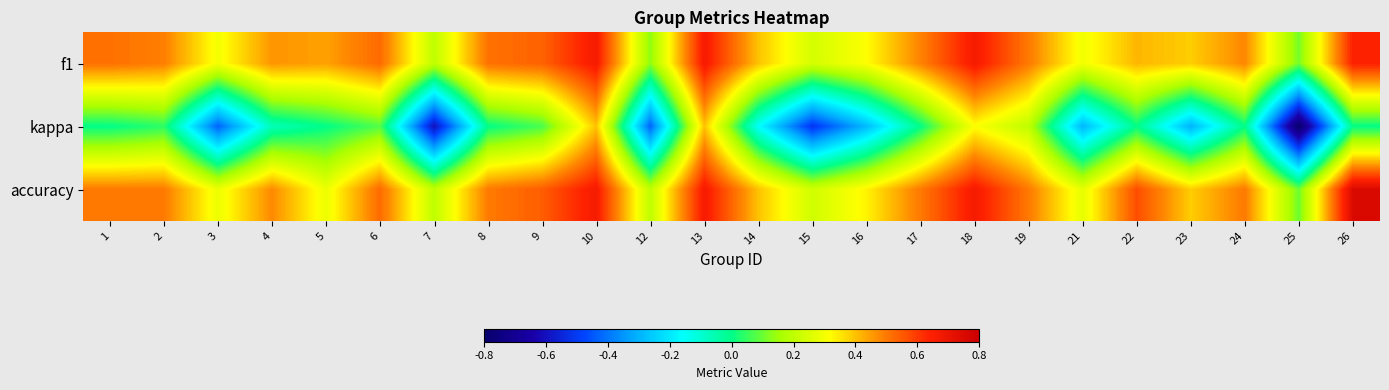

Reading left to right, transcribe all the data shown in this chart.

f1: 1=0.5	2=0.5	3=0.3	4=0.5	5=0.4	6=0.5	7=0.2	8=0.5	9=0.5	10=0.7	12=0.1	13=0.7	14=0.4	15=0.2	16=0.3	17=0.5	18=0.7	19=0.5	21=0.3	22=0.4	23=0.4	24=0.5	25=0.1	26=0.6
kappa: 1=0.0	2=0.0	3=-0.4	4=-0.1	5=0.0	6=0.1	7=-0.6	8=0.0	9=0.1	10=0.4	12=-0.4	13=0.4	14=-0.2	15=-0.5	16=-0.3	17=0.0	18=0.3	19=0.2	21=-0.3	22=0.0	23=-0.3	24=0.0	25=-0.8	26=0.0
accuracy: 1=0.5	2=0.5	3=0.3	4=0.5	5=0.3	6=0.5	7=0.2	8=0.5	9=0.5	10=0.7	12=0.2	13=0.7	14=0.4	15=0.2	16=0.3	17=0.5	18=0.7	19=0.5	21=0.3	22=0.6	23=0.4	24=0.5	25=0.1	26=0.8